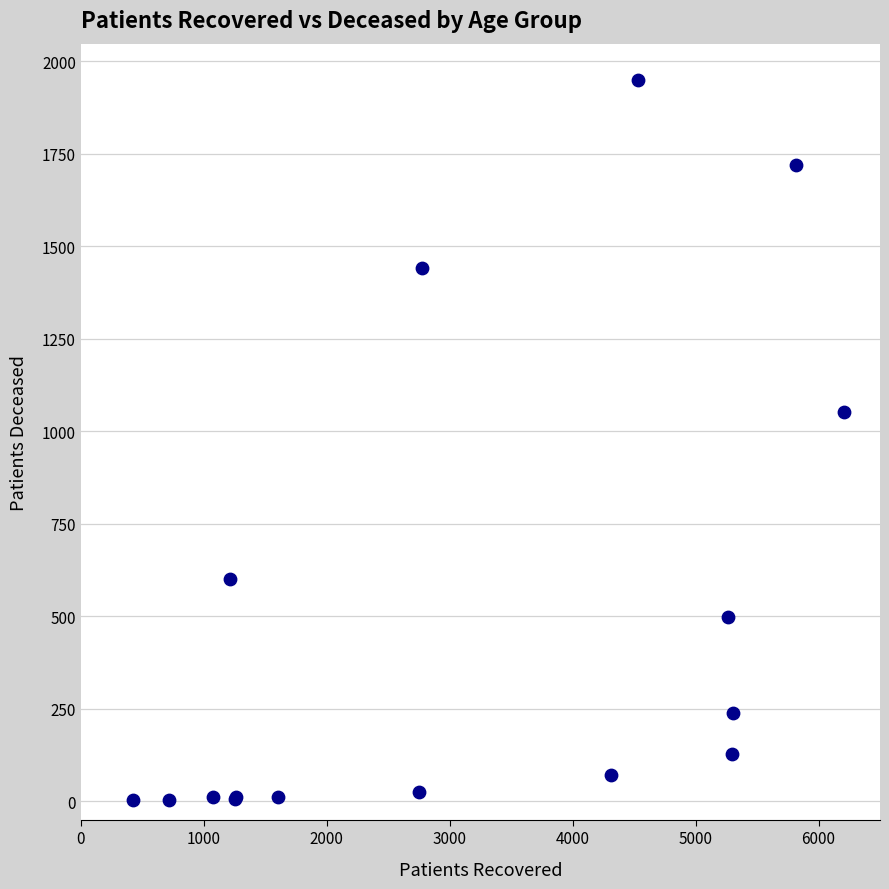

What Y value in the scatter plot is closest to 976?

1053